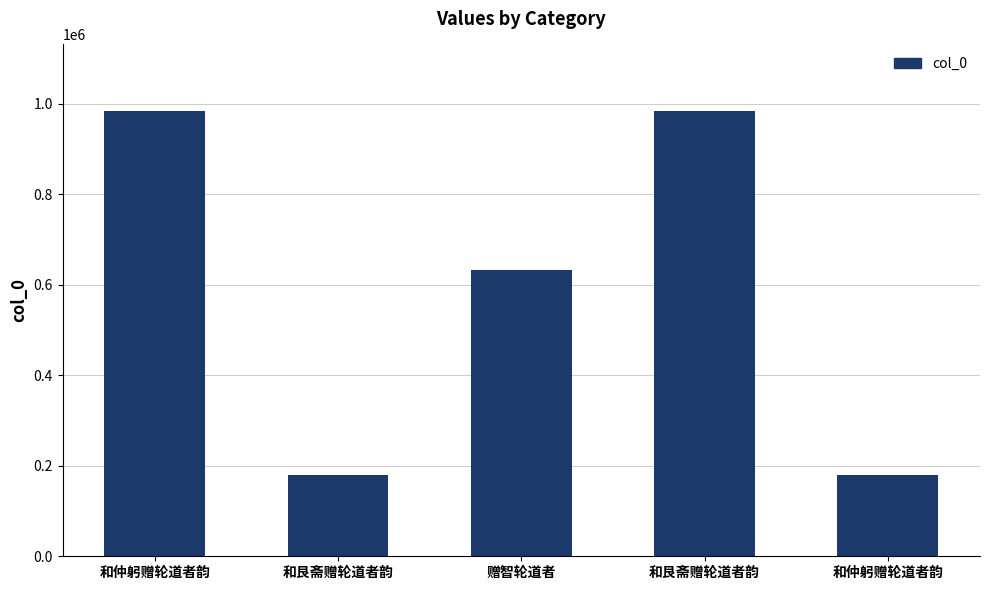

Read the value at 赠智轮道者.

633289